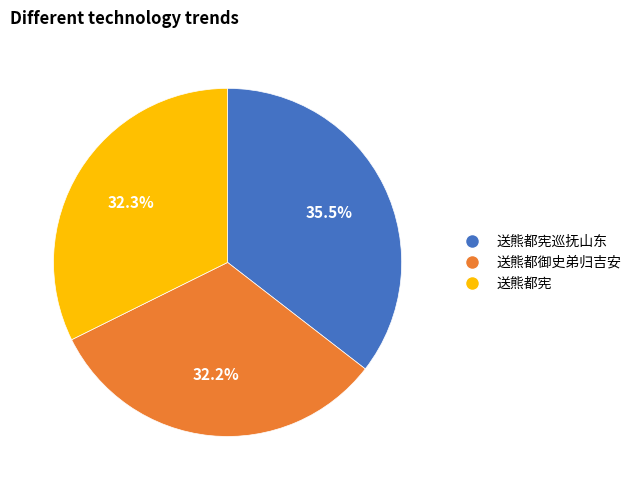

What percentage do 送熊都宪巡抚山东 and 送熊都御史弟归吉安 together represent?

67.7%